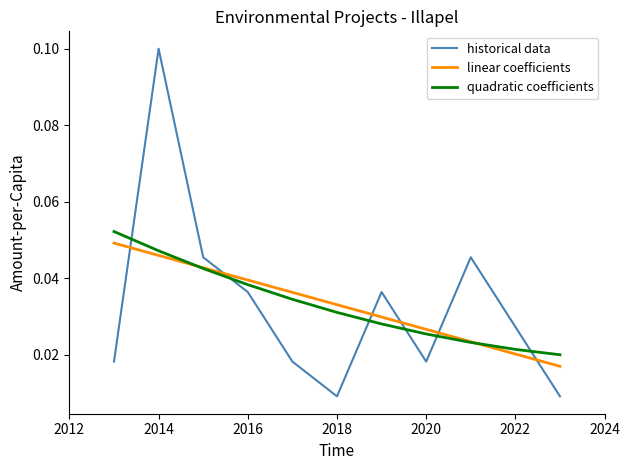

How many intersections are there between quadratic coefficients and historical data?

6